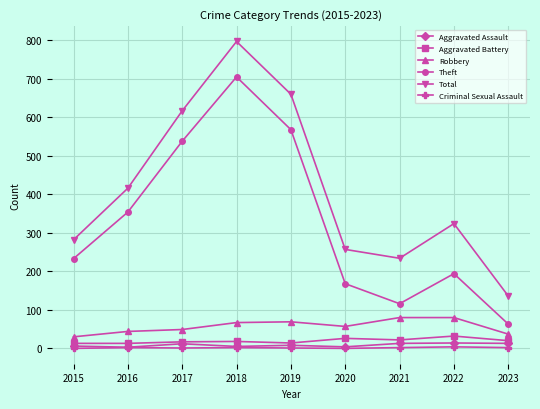

What is the maximum value shown in the chart?

797